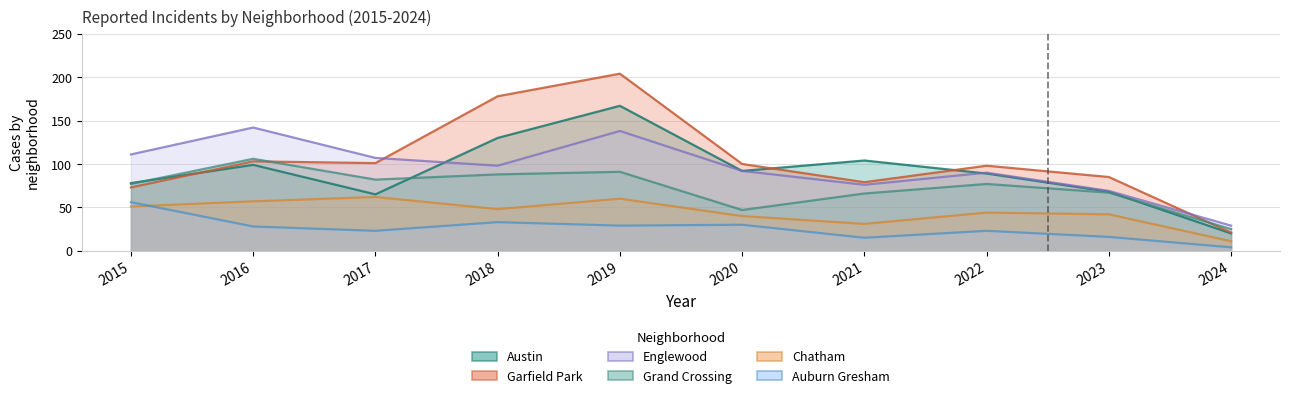

Reading right to left, extract all data points from this chart.

Austin: 20	68	89	104	92	167	130	65	99	78
Garfield Park: 21	85	98	79	100	204	178	101	103	73
Englewood: 29	69	90	76	92	138	98	107	142	111
Grand Crossing: 25	67	77	66	47	91	88	82	106	77
Chatham: 11	42	44	31	40	60	48	62	57	51
Auburn Gresham: 4	16	23	15	30	29	33	23	28	56